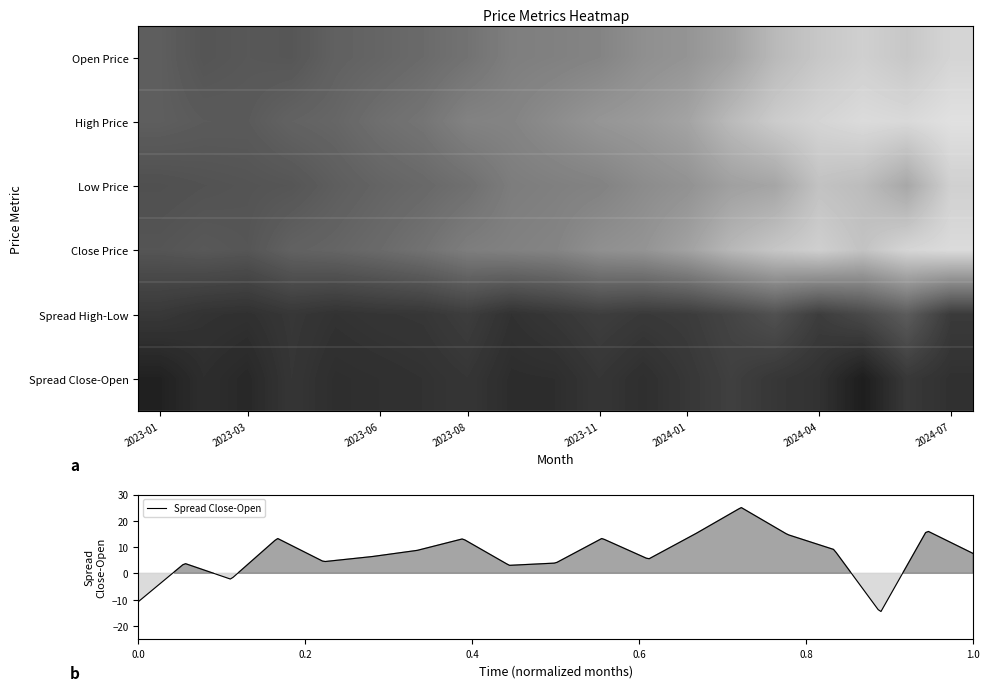

What is the sum of the Low Price values at 2024-02 and 2023-08?

219.0